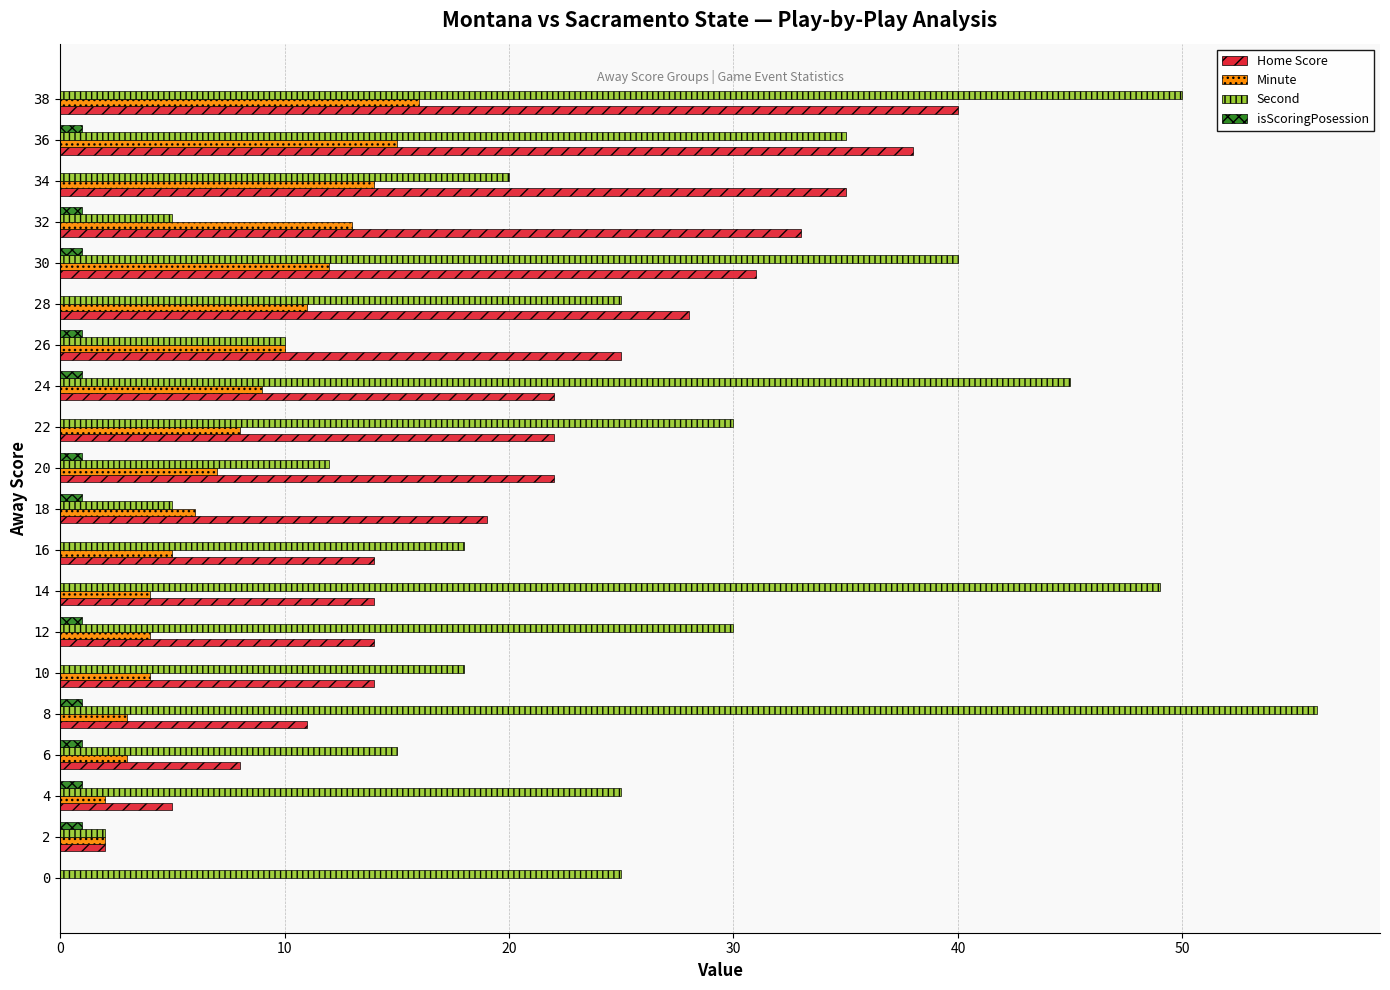

Is it true that Minute equals 14 at 34?

True